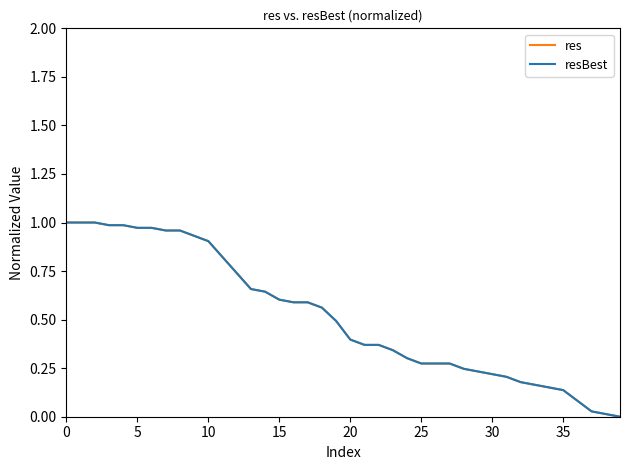

Which series has the largest range (max minus min)?

res